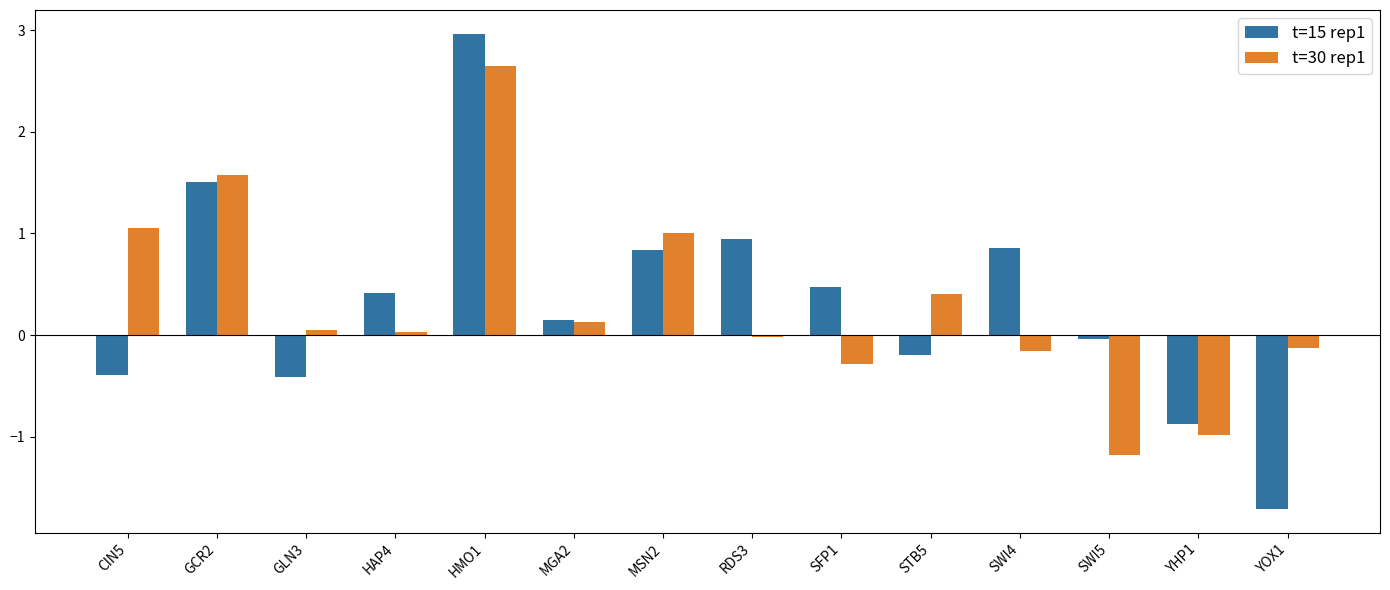

What is the sum of all t=15 rep1 values?

4.5